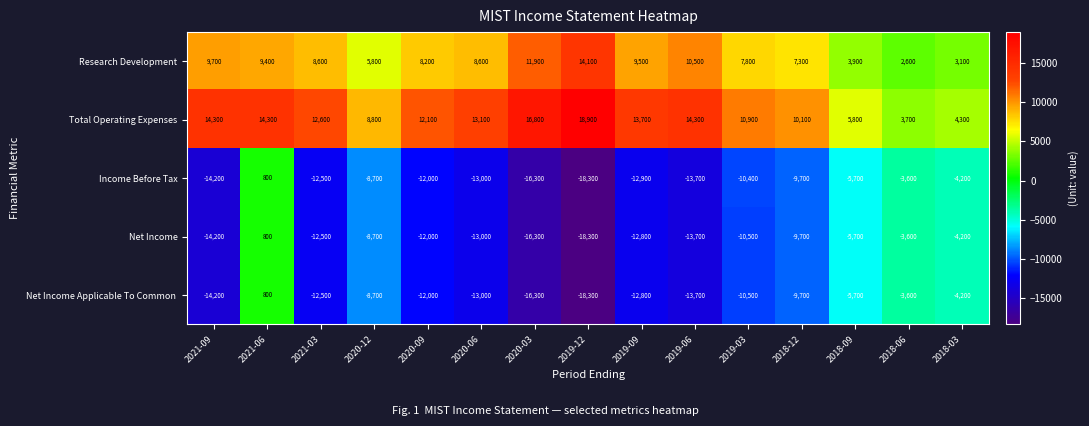

What is the spread (max minus min) of values at 2018-12?

19800